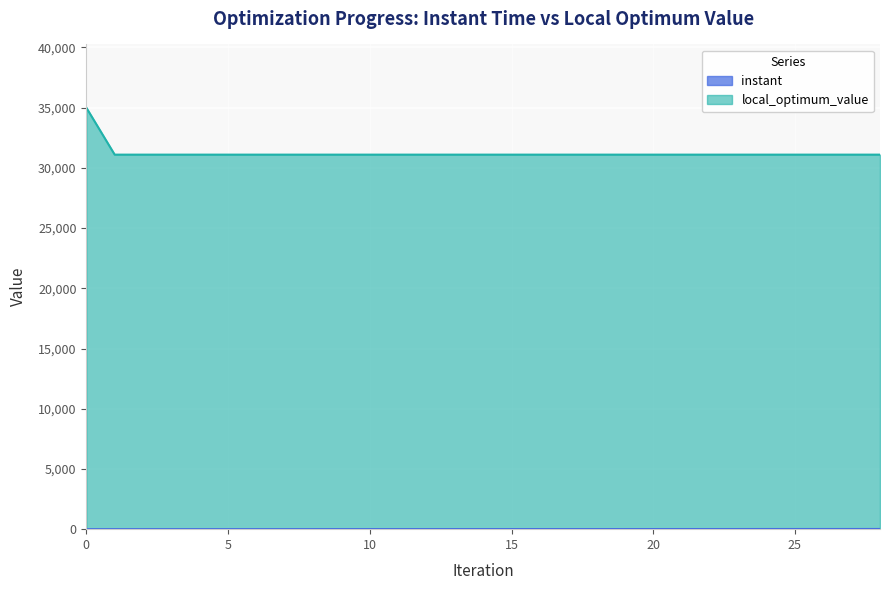

What are all the series names shown in the legend?

instant, local_optimum_value